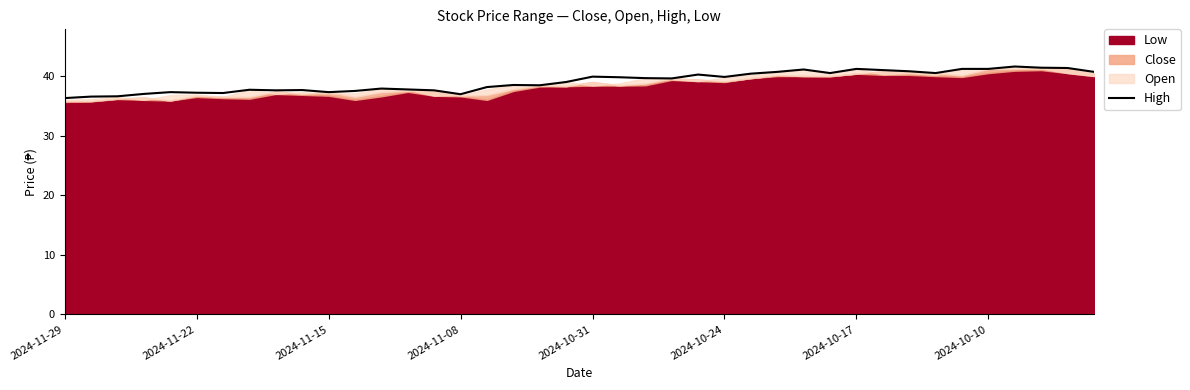

What is the change in value from 2024-11-15 to 19?

+2.4